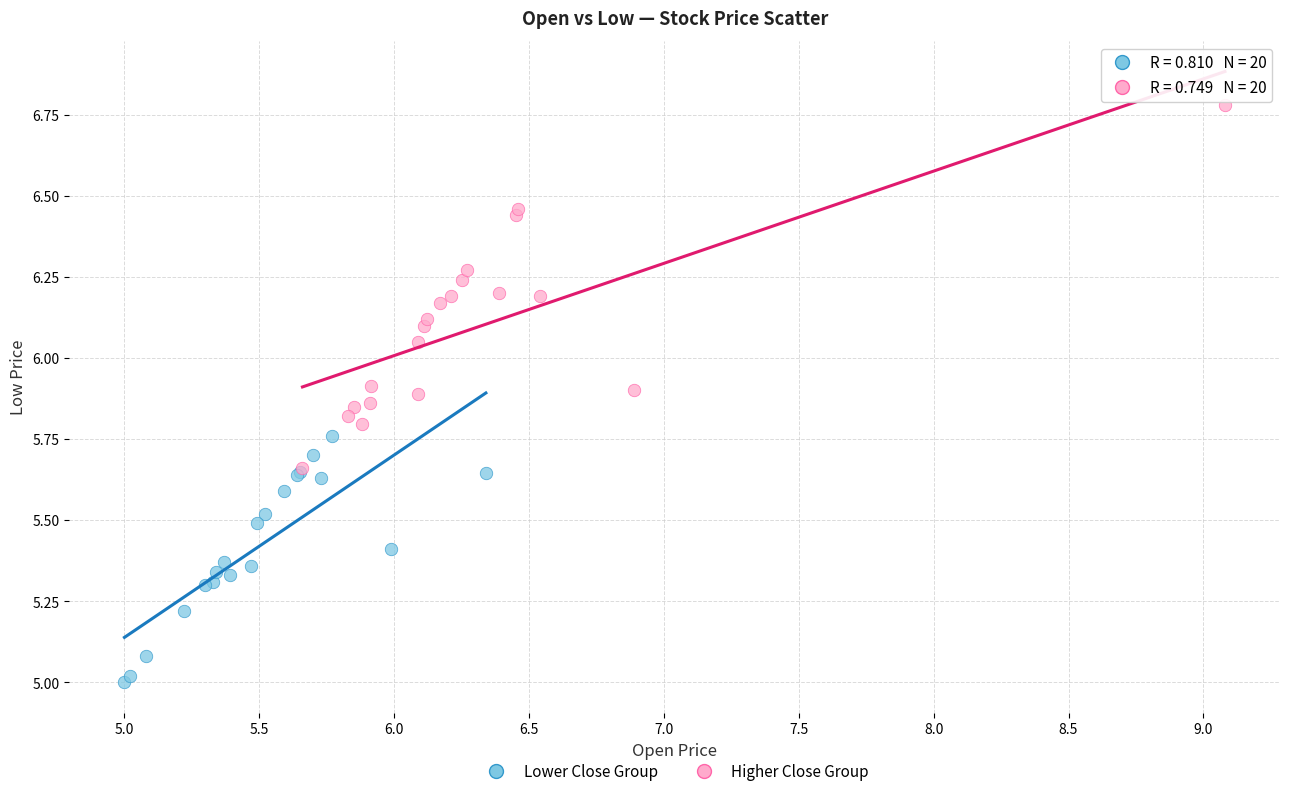

Which series reaches the maximum Y coordinate?

Higher Close Group